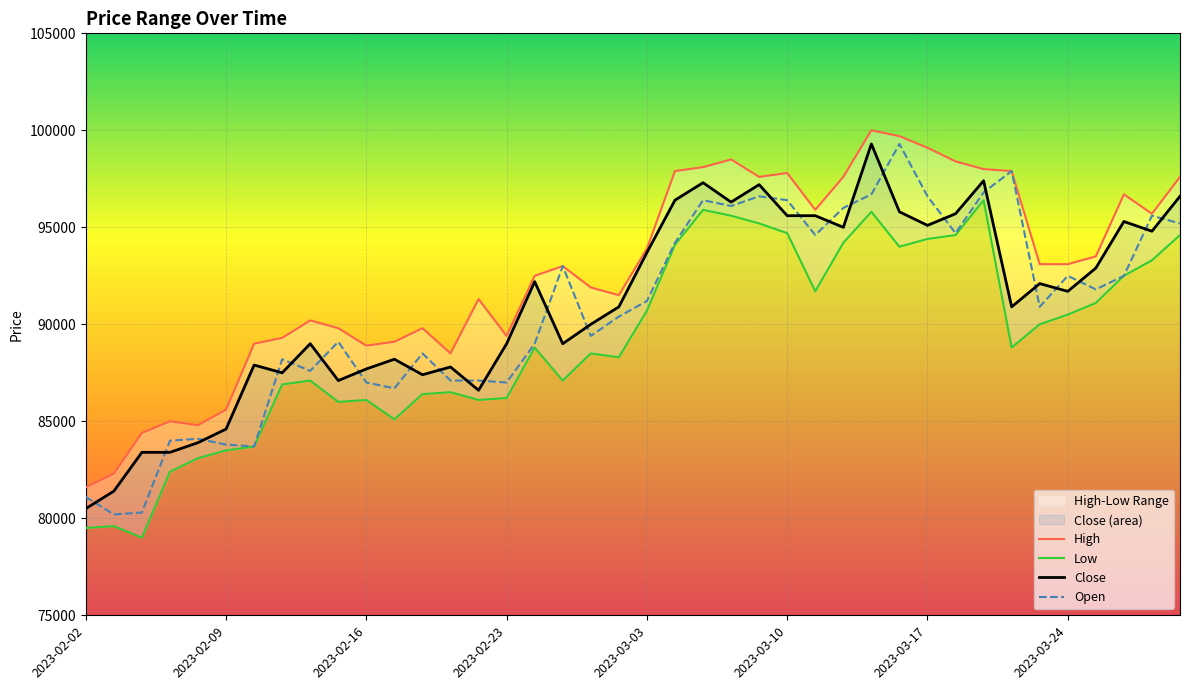

True or false: Close and High cross at least once.

False